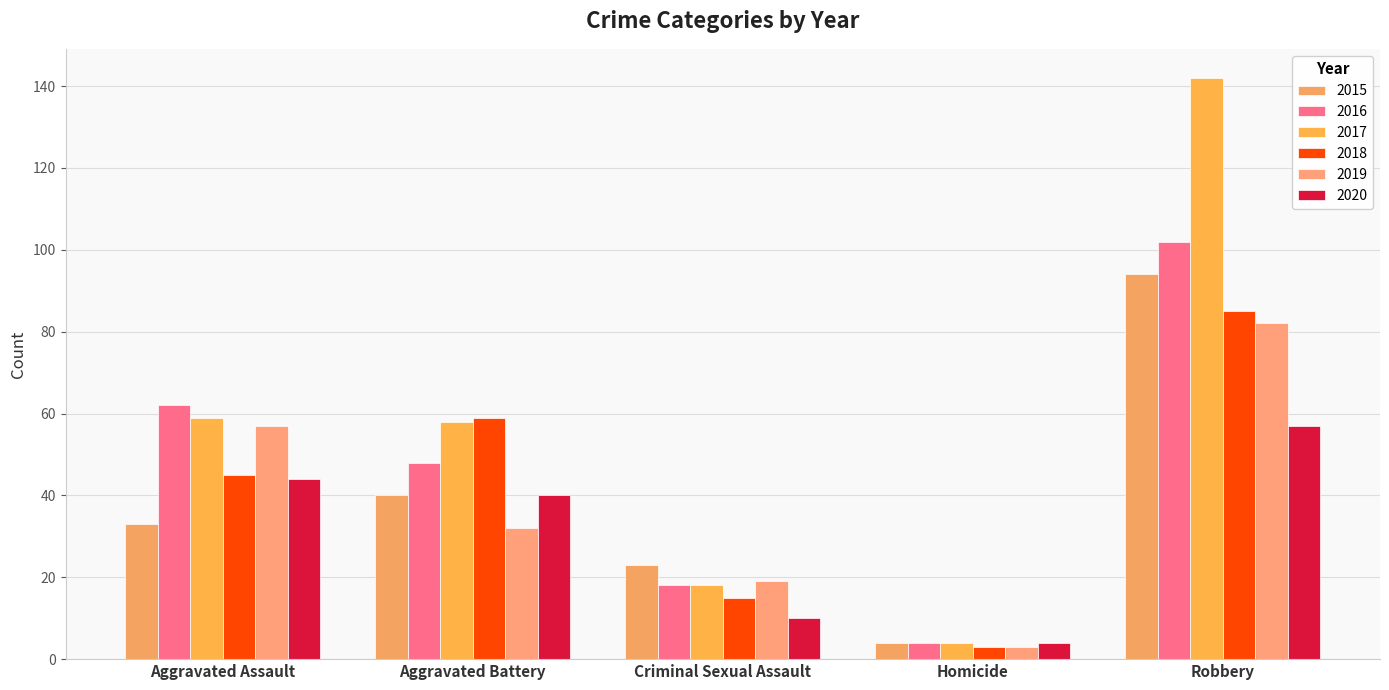

What is the spread (max minus min) of values at Aggravated Assault?

29